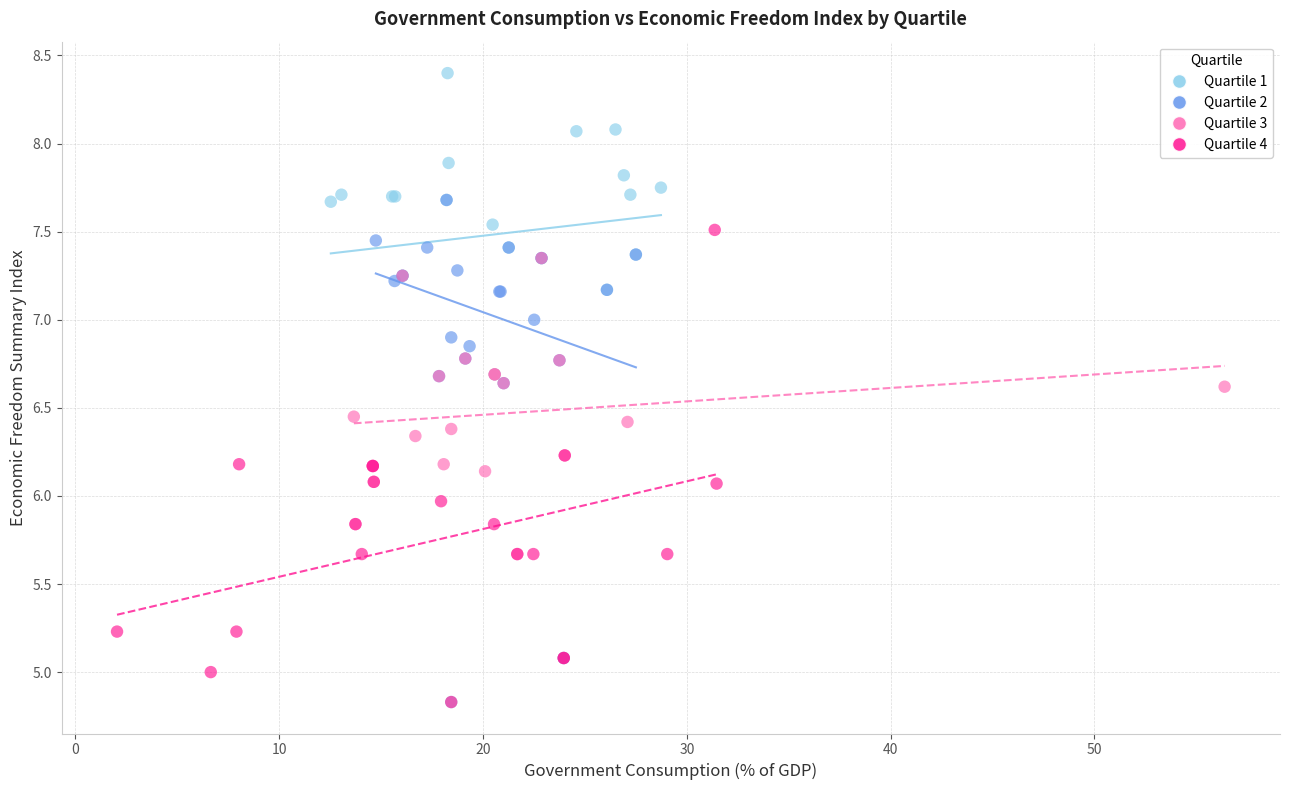

Which series reaches the maximum Y coordinate?

Quartile 1